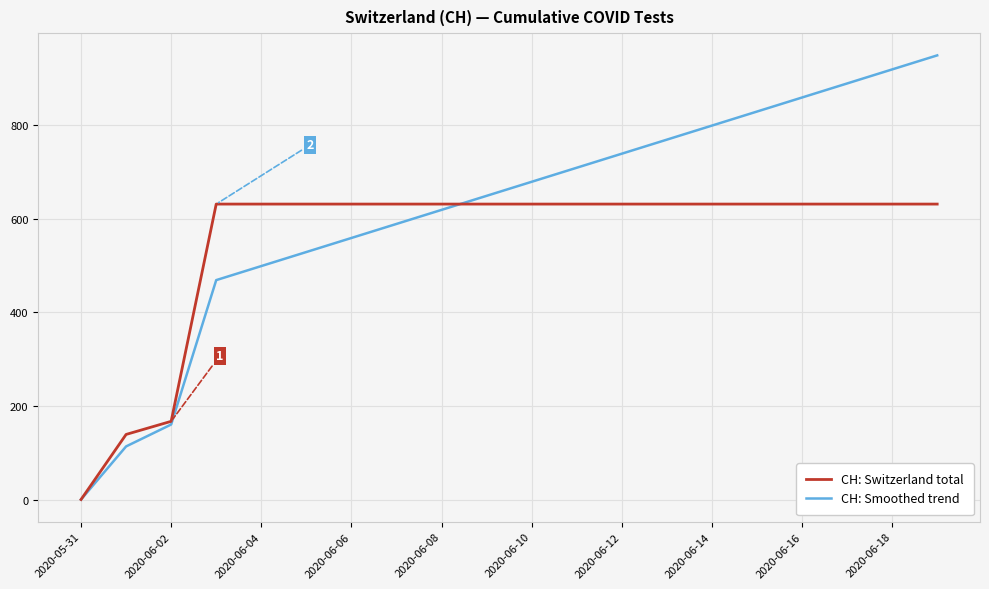

Does the chart have visible grid lines?

Yes